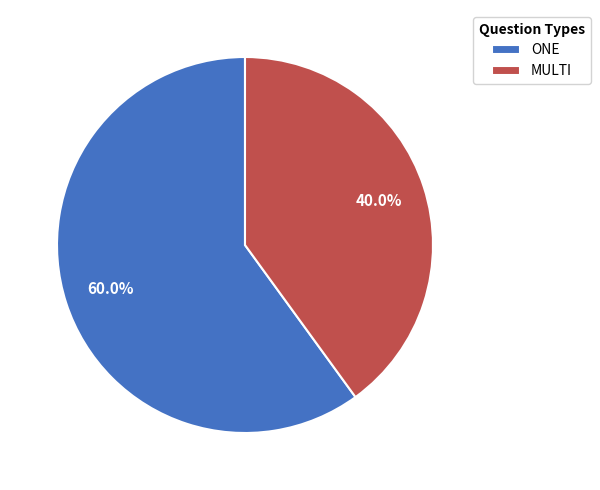

What is the ratio of the value at MULTI to the value at ONE?

0.7